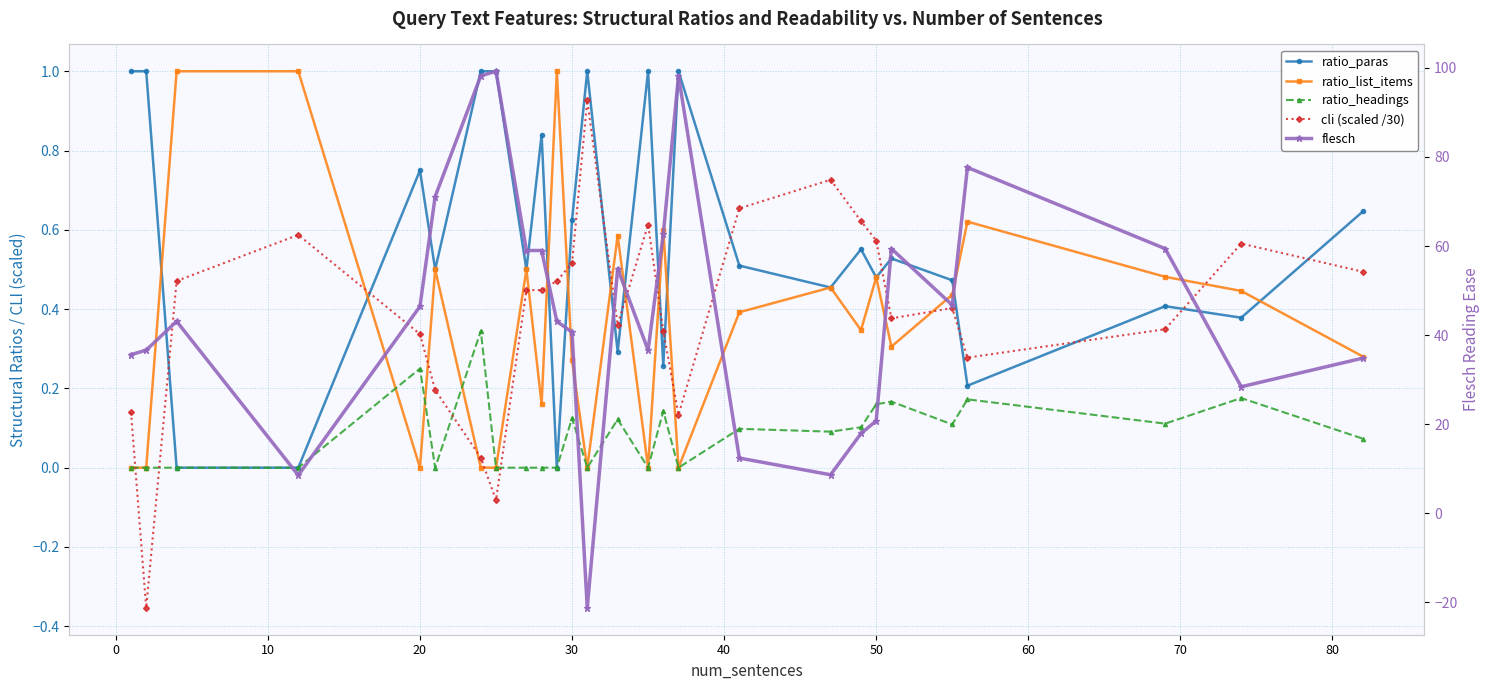

Is this an area chart (filled region under the line)?

No